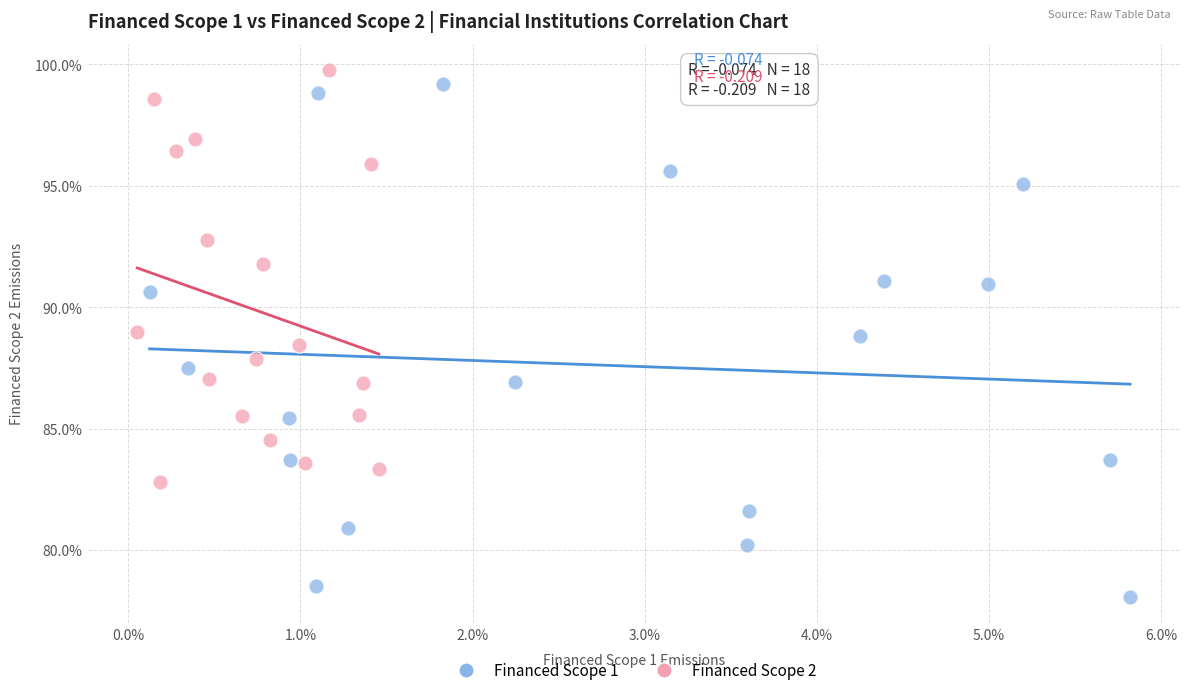

Which series contains the lowest Y value?

Financed Scope 1